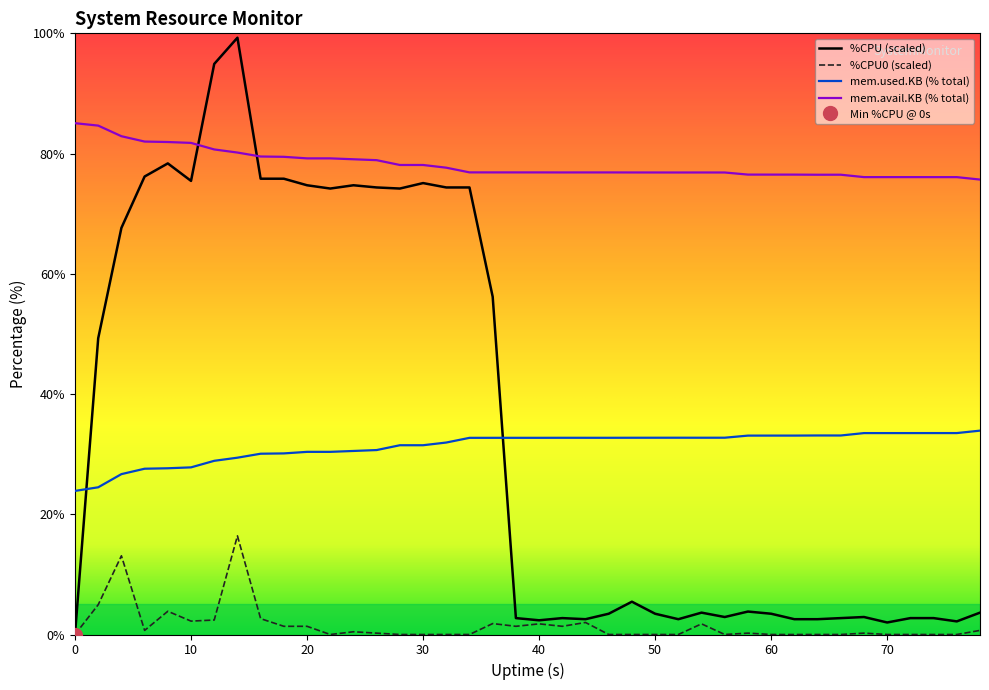

What is the maximum value for mem.avail.KB (% total)?

85.1